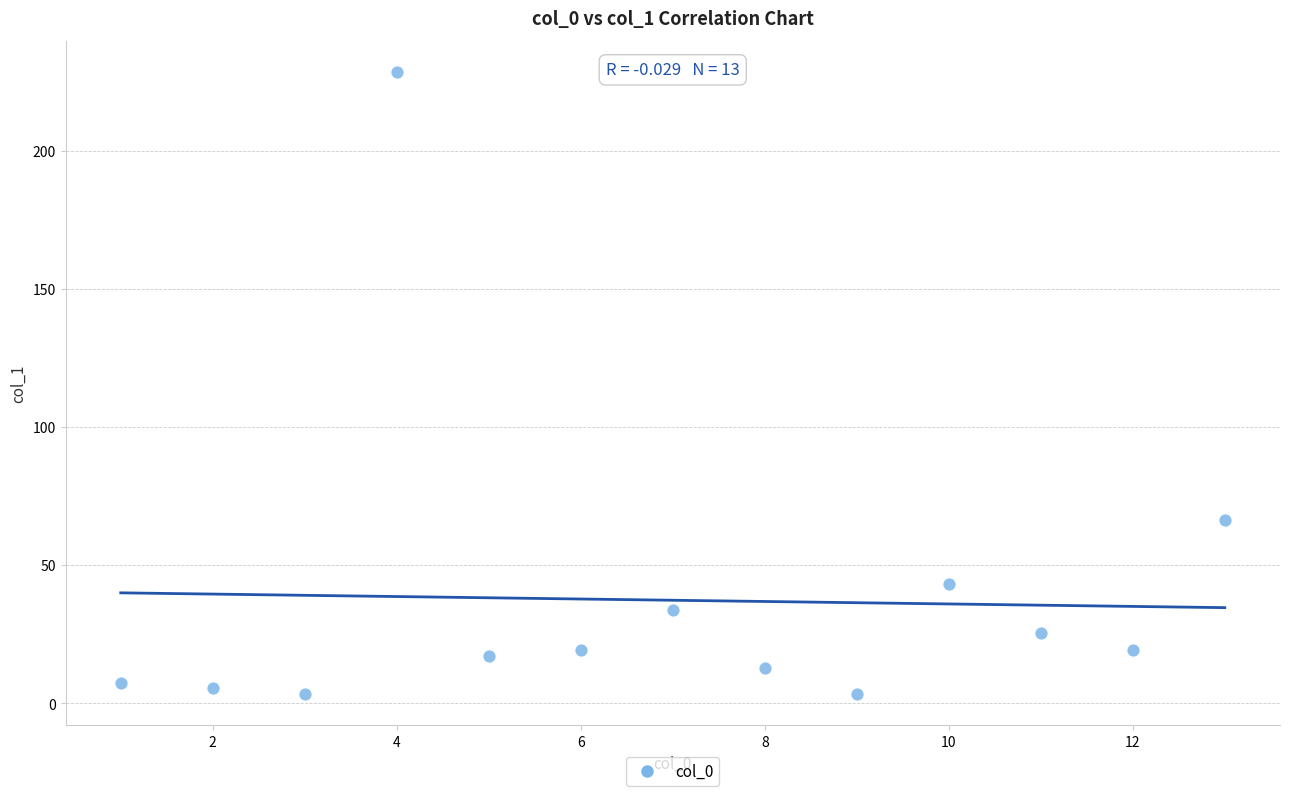

What Y value in the scatter plot is closest to 115?

66.2